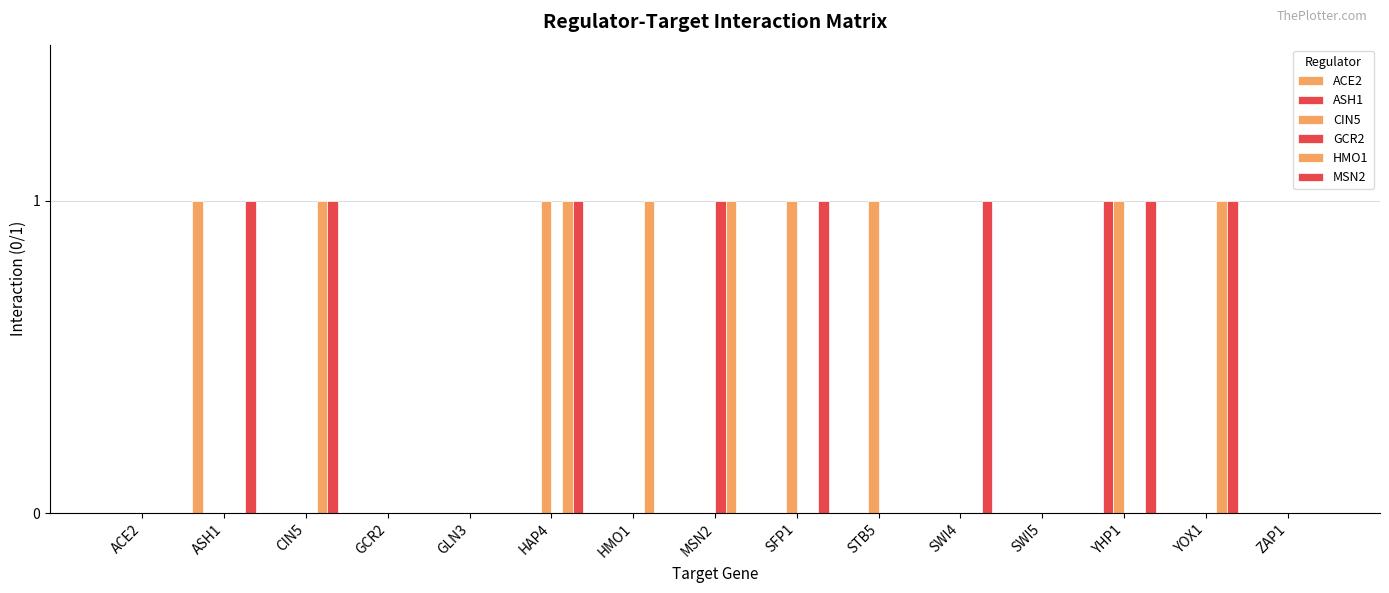

Where is ACE2 nearest to the value 0?

ACE2